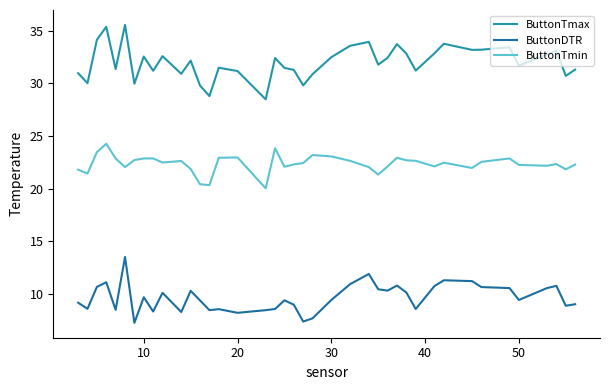

True or false: ButtonTmax and ButtonDTR intersect in this chart.

False